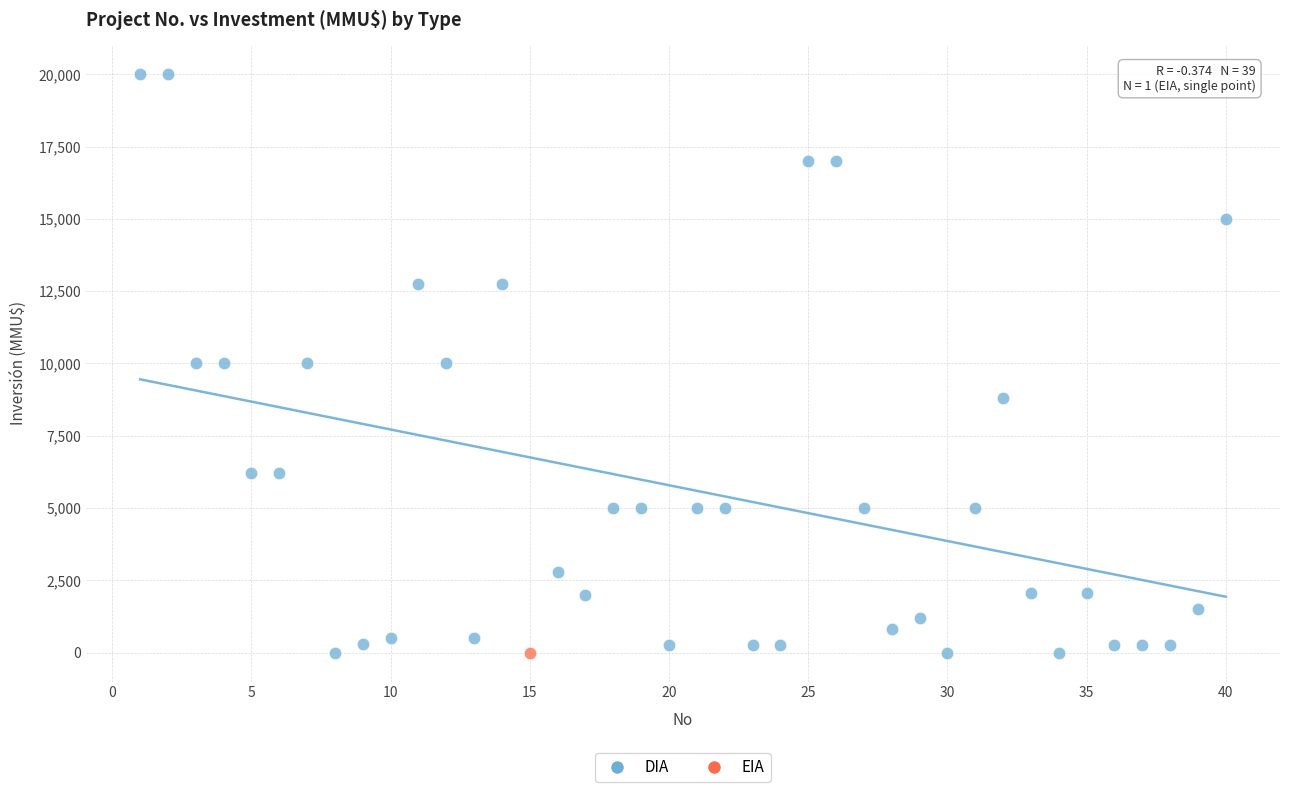

What are all the series names shown in the legend?

DIA, EIA